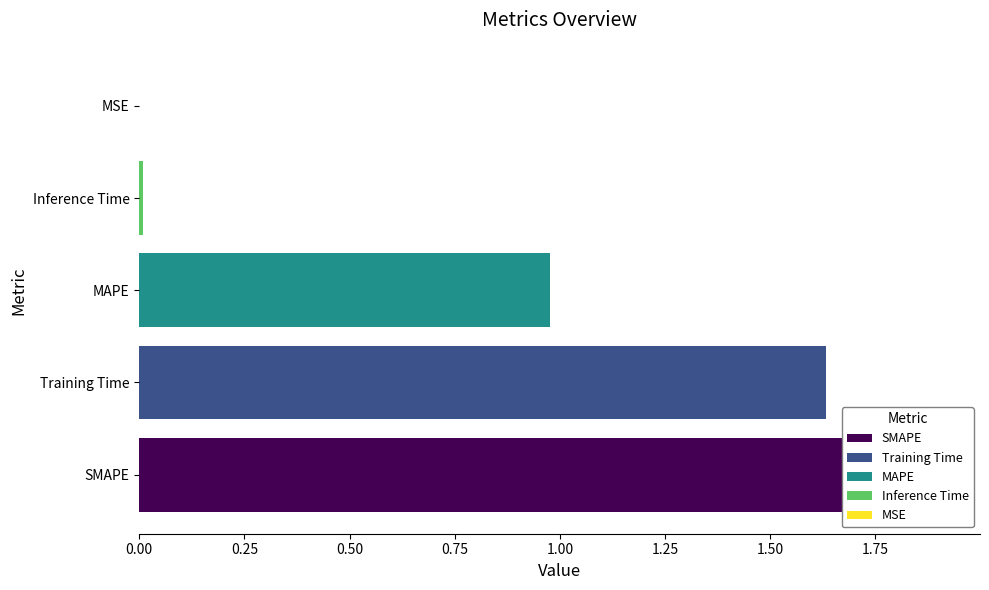

What is the sum of the values at MAPE and Inference Time?

1.0